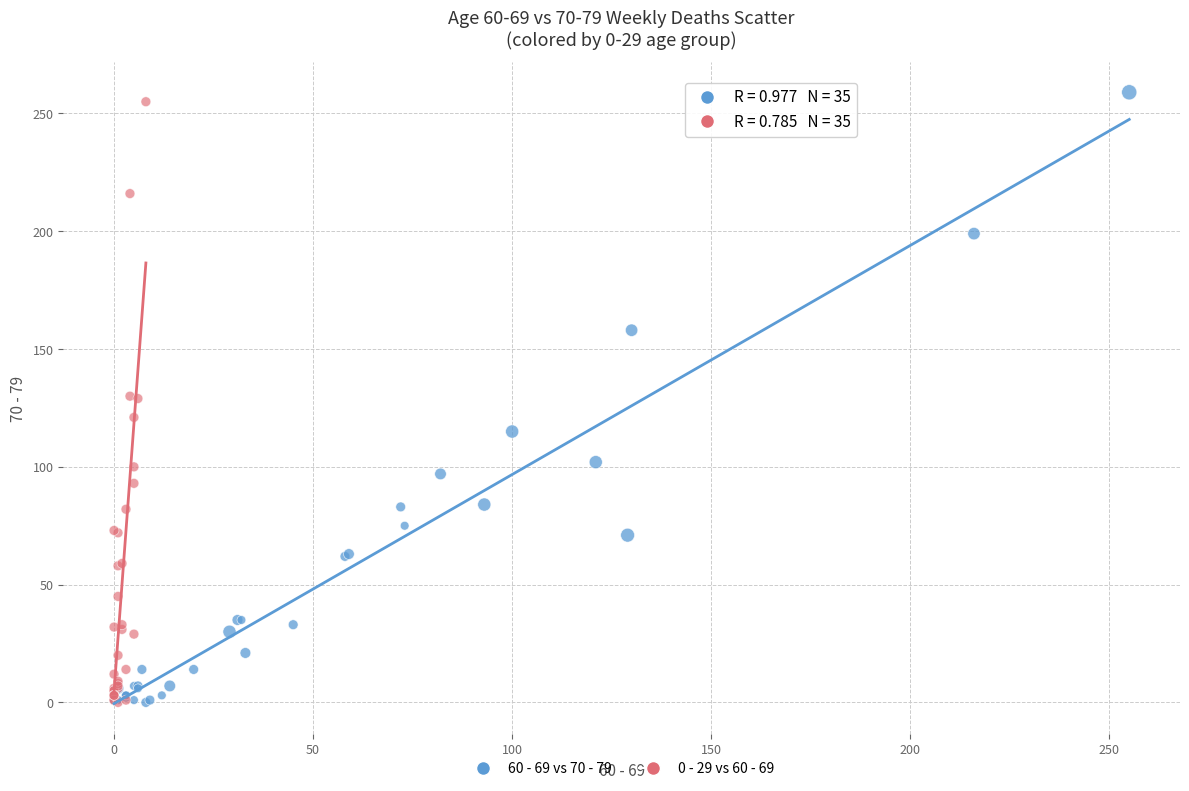

Which series has the largest Y range (max minus min)?

60 - 69 vs 70 - 79